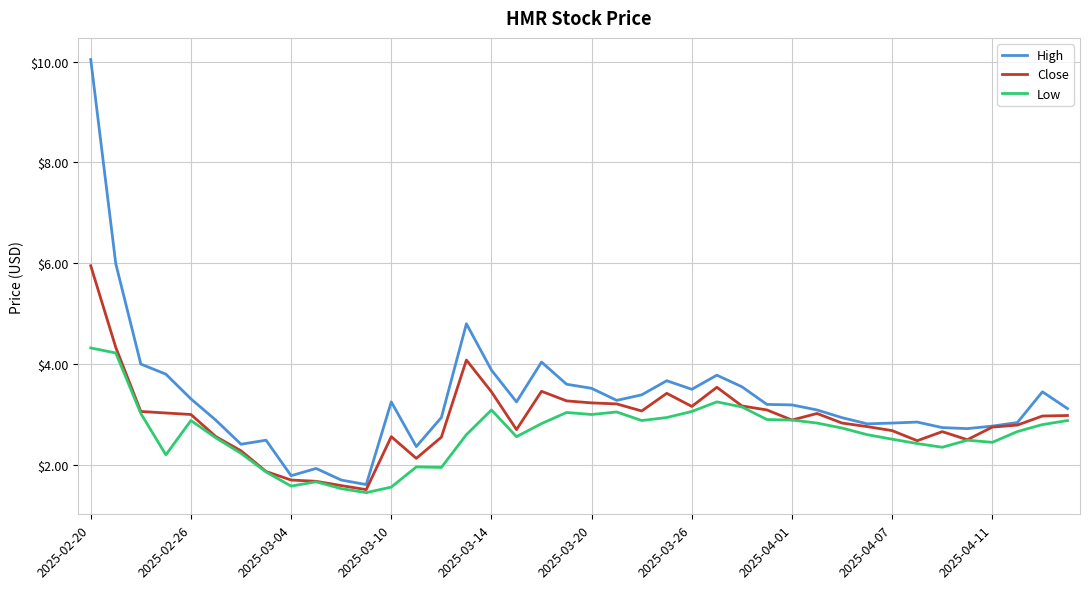

What is the minimum value for Close?

1.5